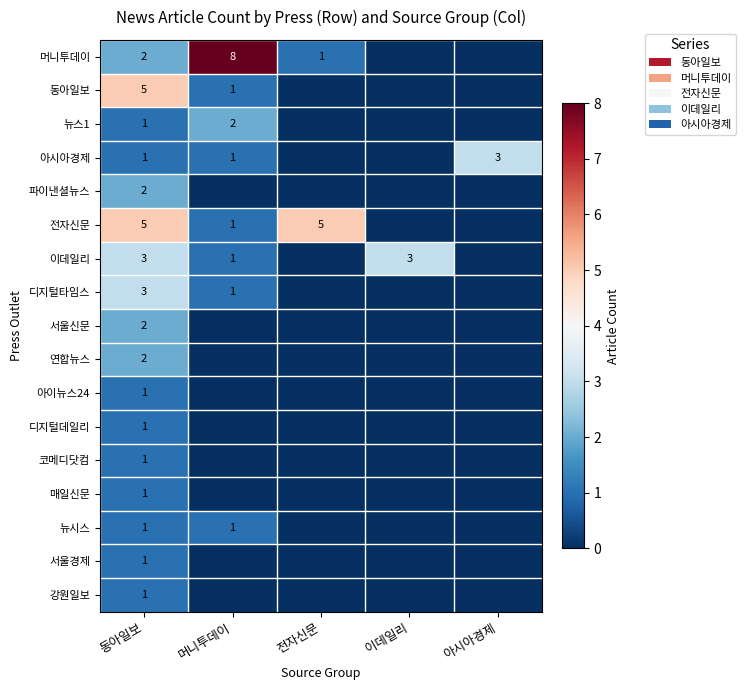

What is the spread (max minus min) of values at 동아일보?

4